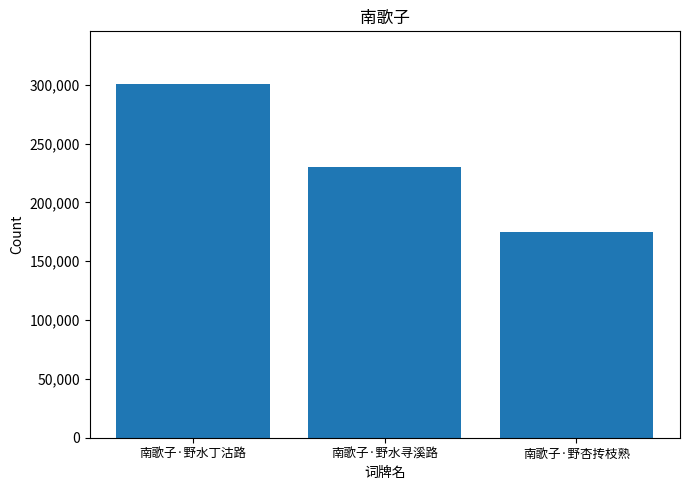

Is it true that the value at 南歌子·野杏抟枝熟 is 174546?

True